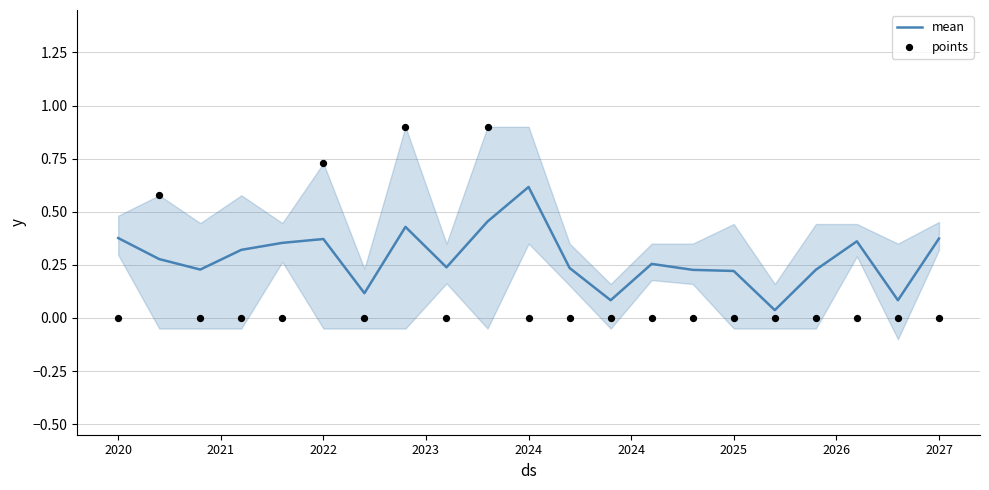

At which category is the sum across all series the highest?

9